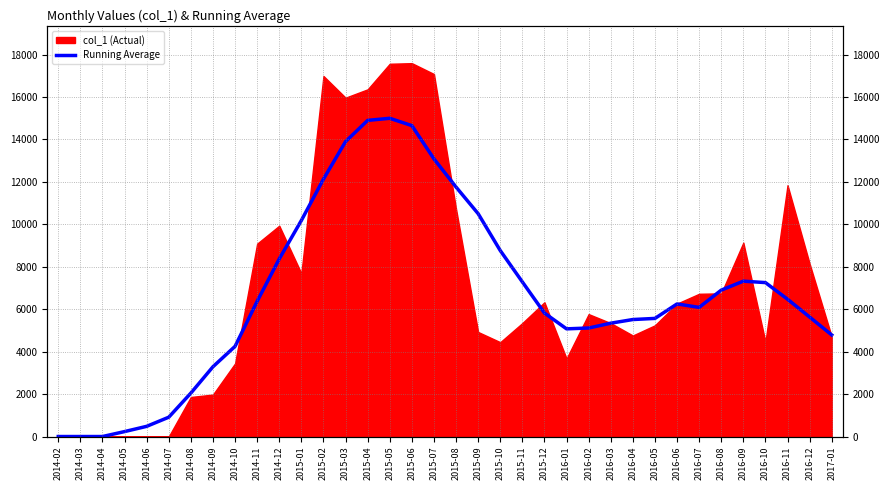

At which label does the data first exceed 6249?

2014-11